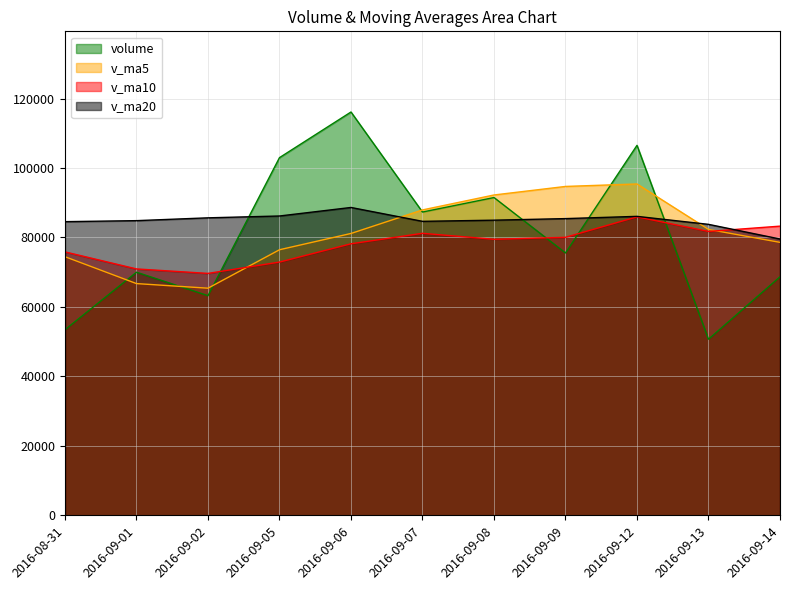

Between 2016-09-08 and 2016-09-13, which series saw the biggest shift?

volume_line